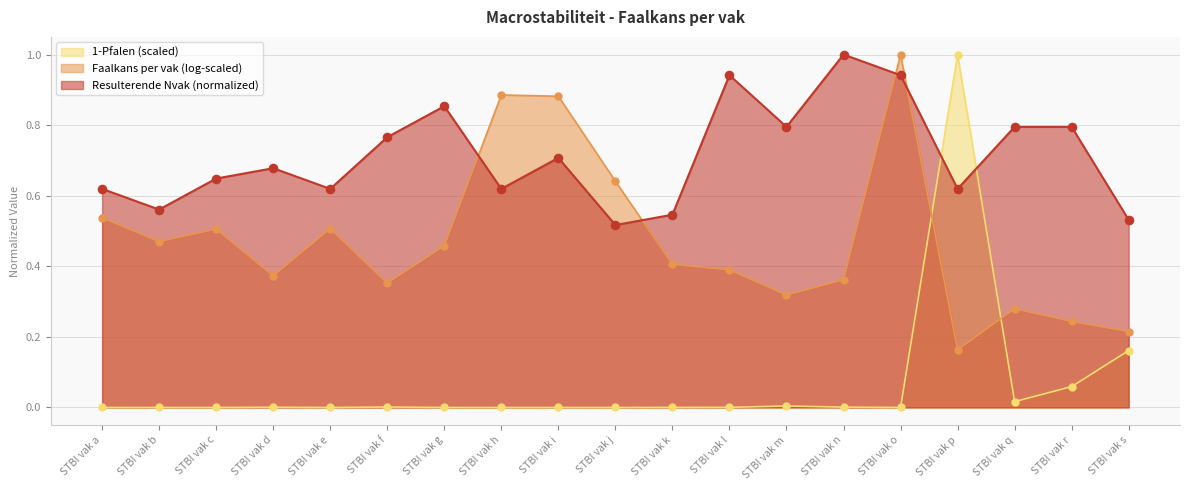

What is the total value across all series at STBI vak j?

0.5